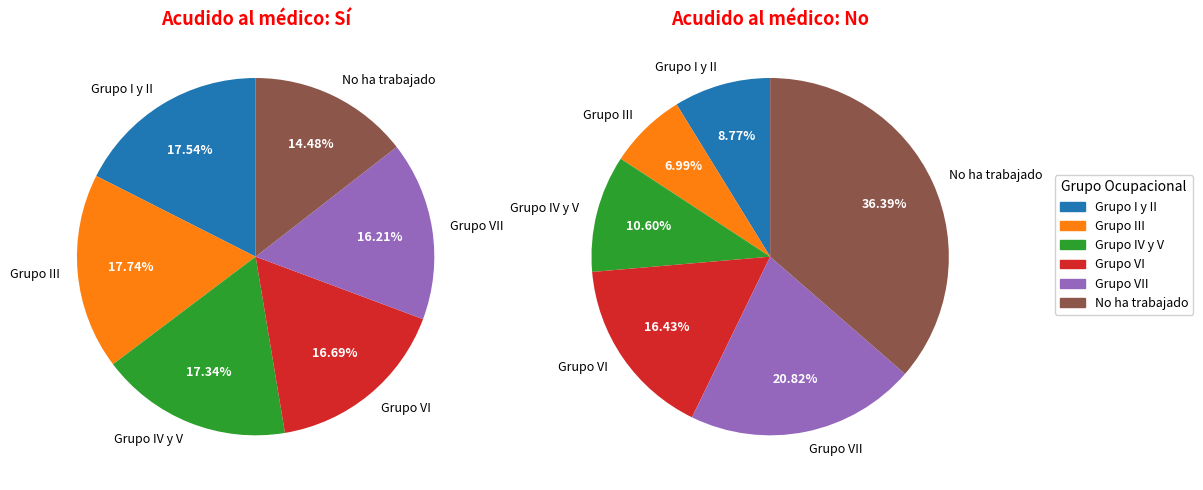

To the nearest percent, what is the average slice percentage?

17%